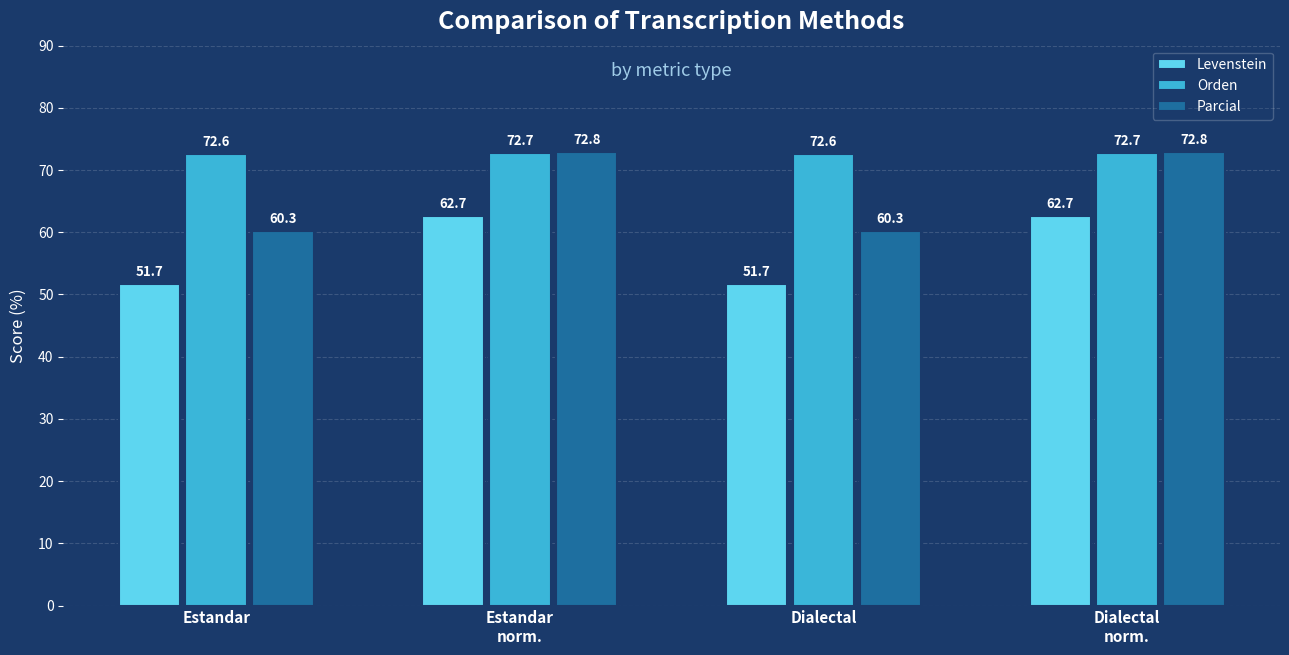

What position from the left is Estandar?

1